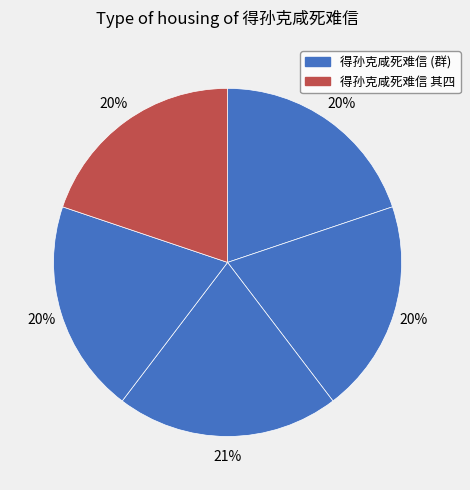

How many segments does this pie chart have?

5